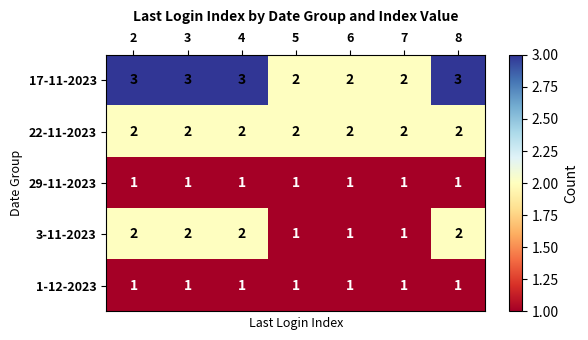

What is the difference between the highest and lowest values at 2?

2